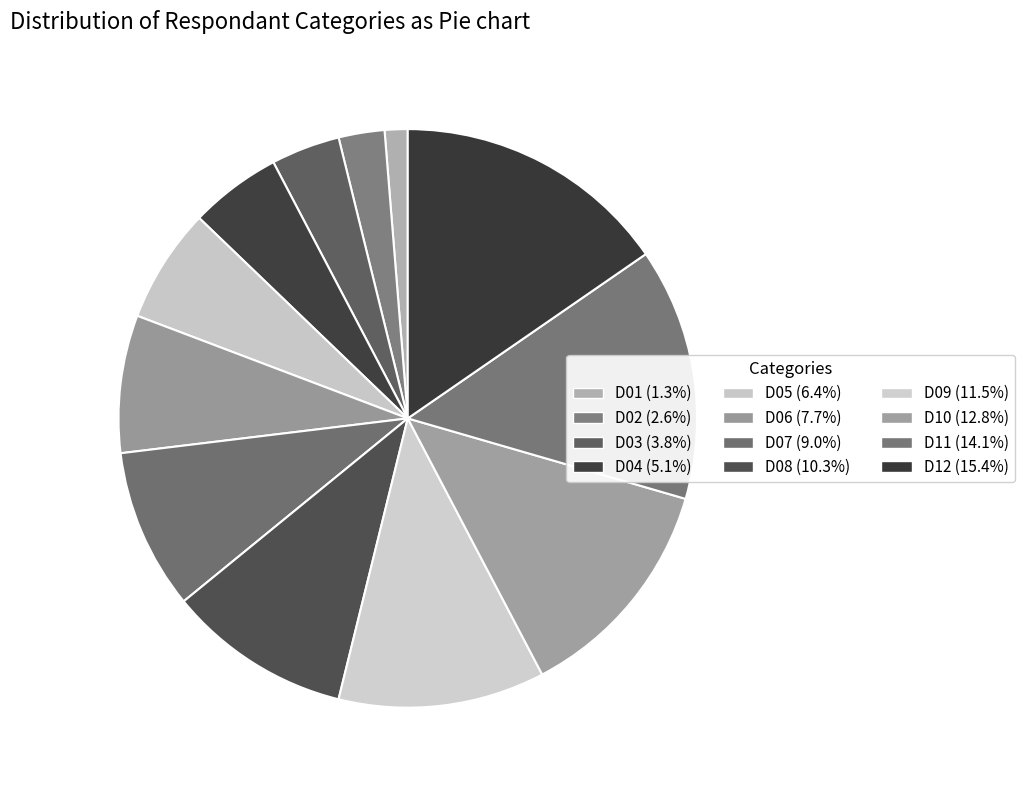

Count the number of slices in the pie.

12